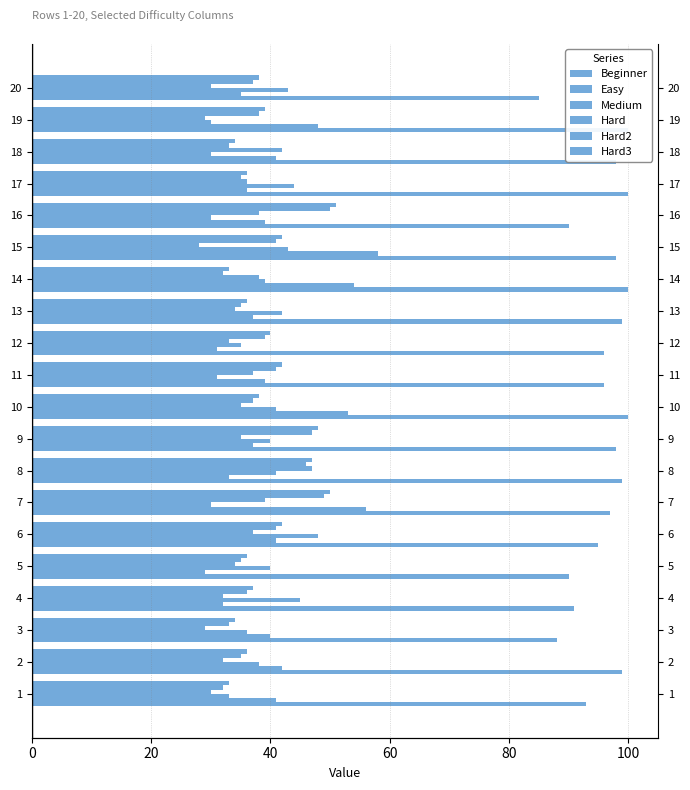

At which label is Easy closest to 43?

2